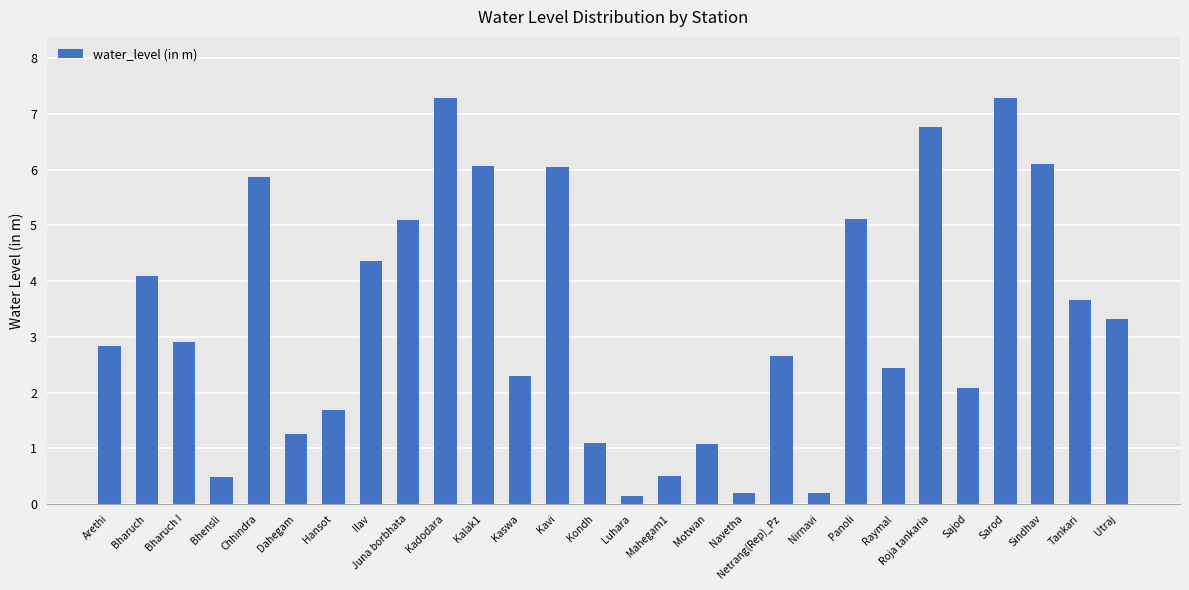

What value does the data have at Sarod?

7.3